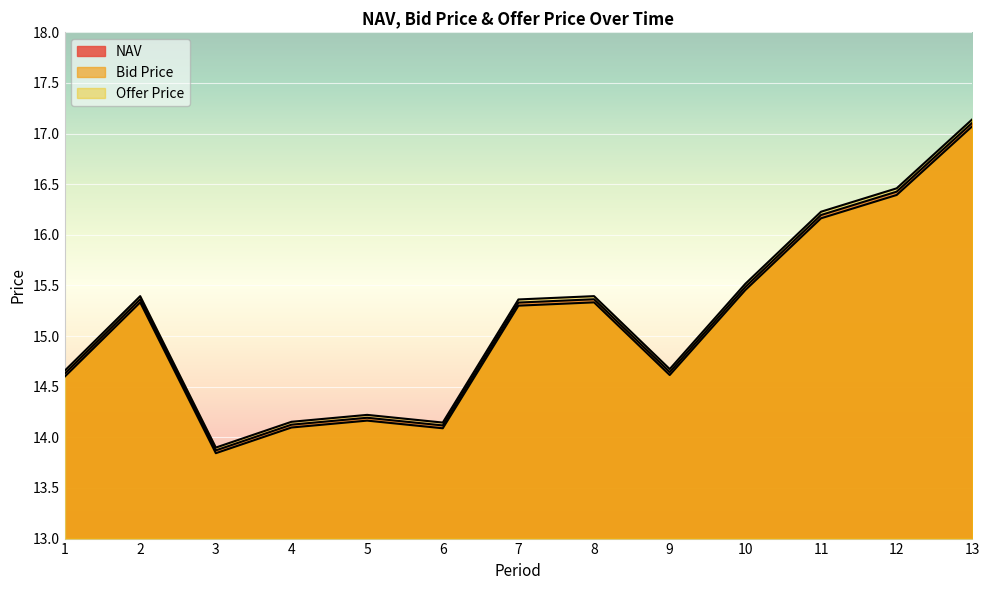

How many values in the Offer Price series exceed 15?

7